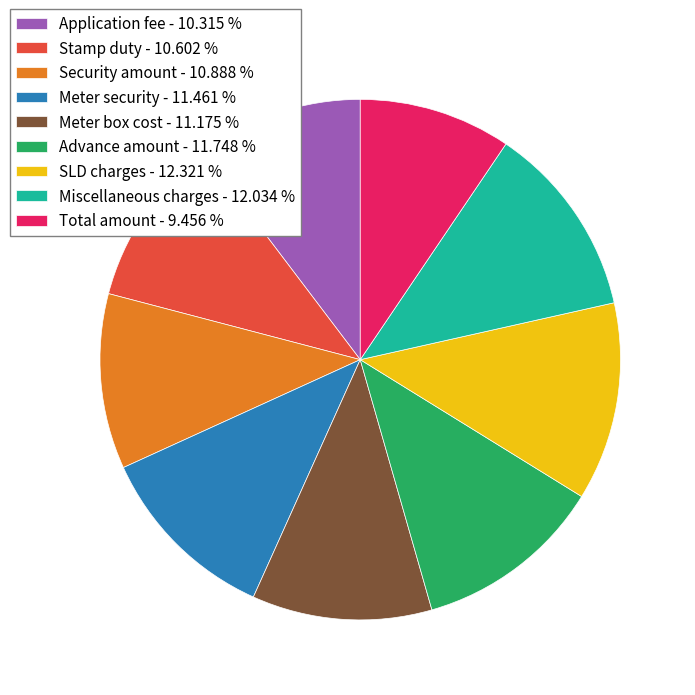

How many slices are in this pie chart?

9